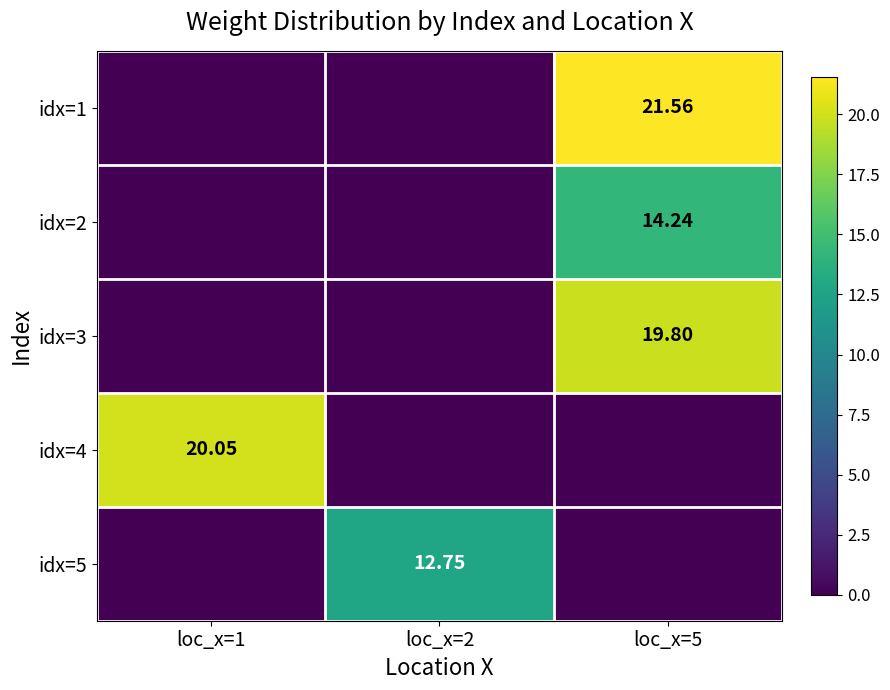

Count the number of categories in the chart.

3